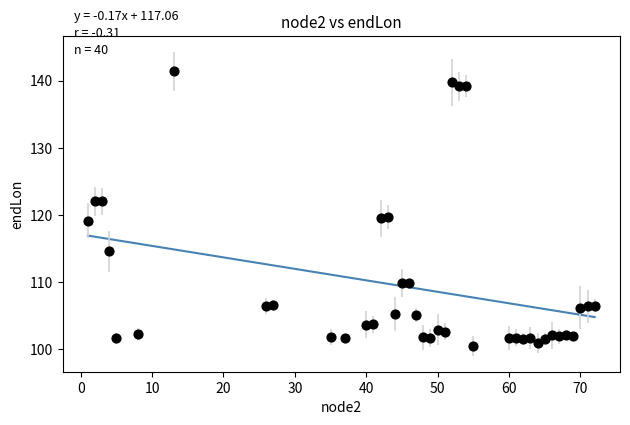

What is the range of Y values (max minus min)?

41.0